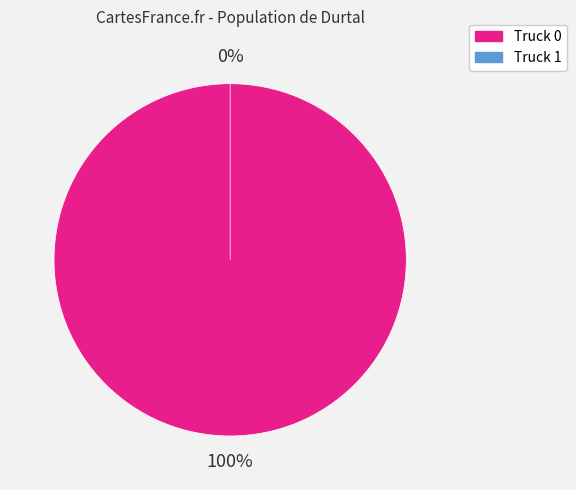

What percentage do Truck 1 and Truck 0 together represent?

100.0%